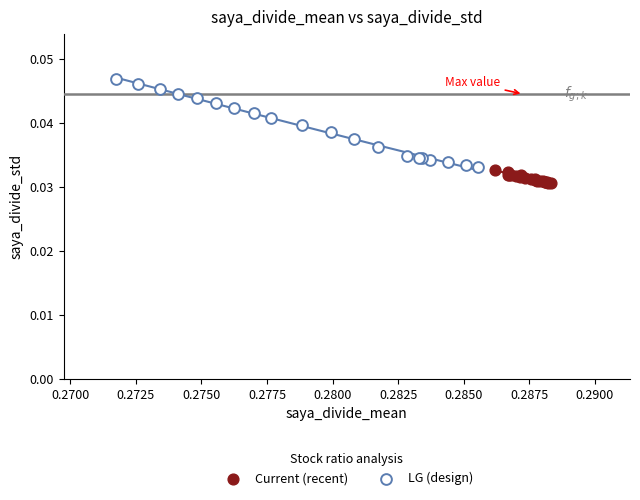

Which series contains the highest Y value?

LG (design)